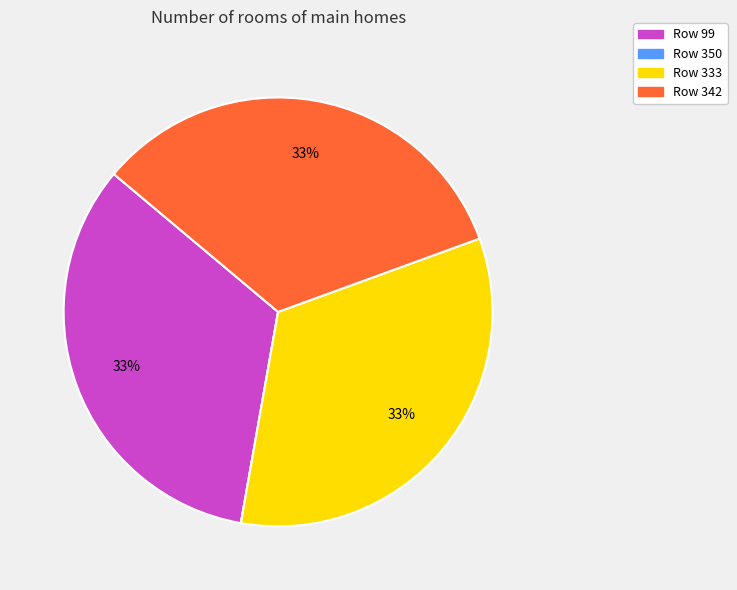

Does any single category account for the majority?

No